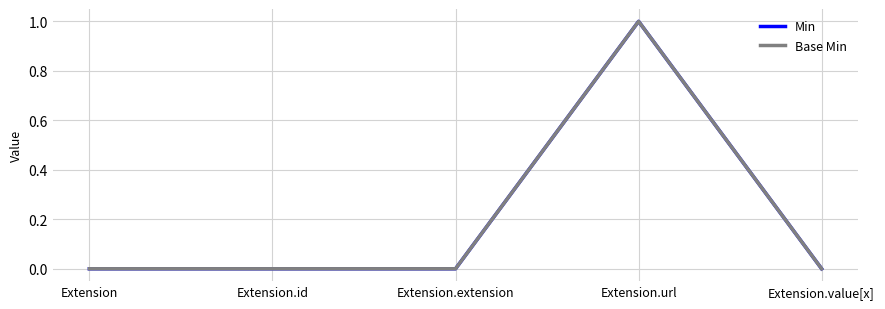

True or false: Min and Base Min intersect in this chart.

False